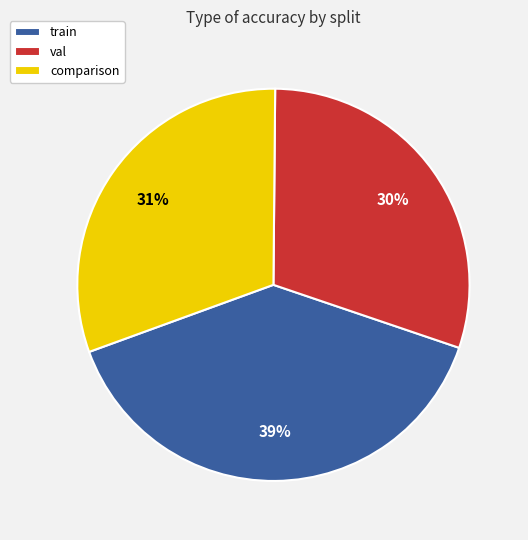

Which category has the smallest portion of the pie?

val